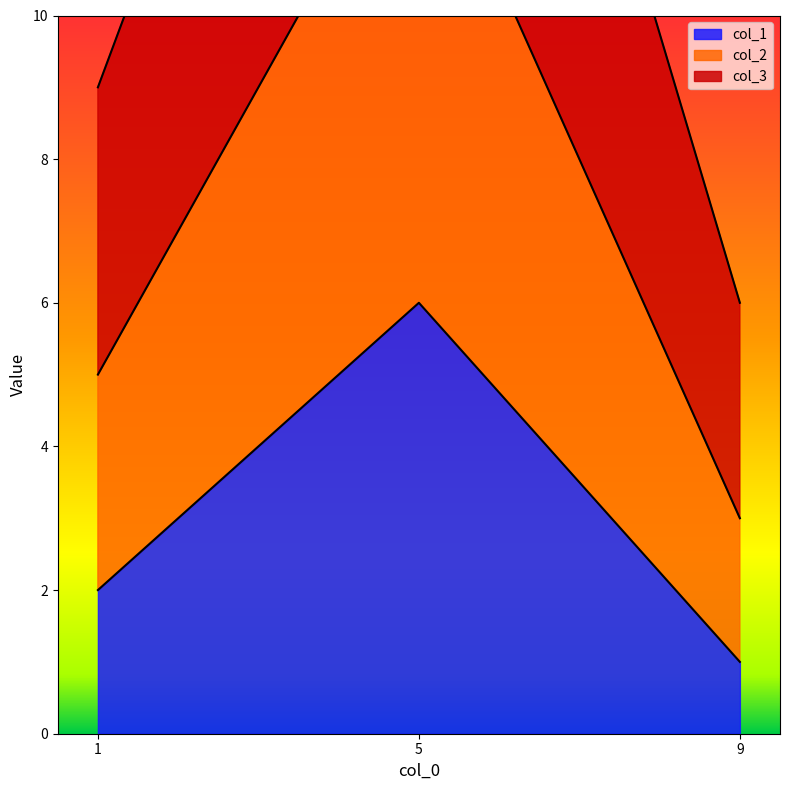

How many categories are shown in the chart?

3